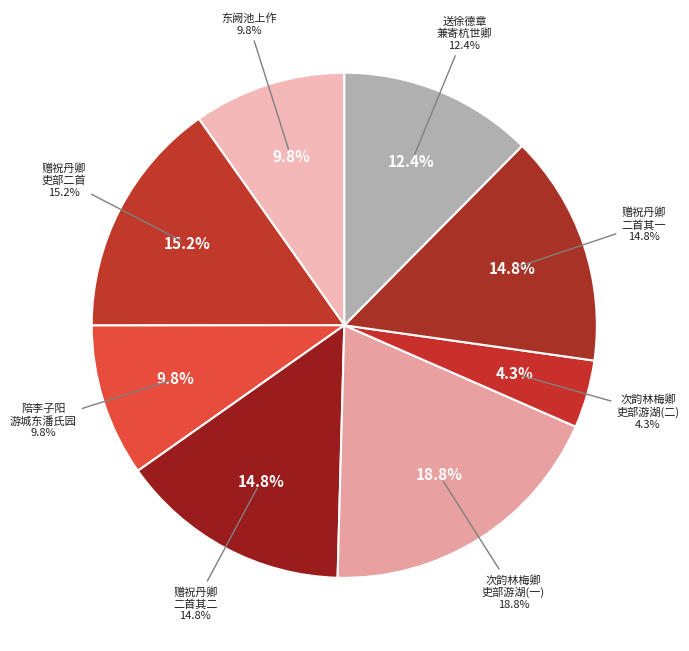

True or false: 次韵林梅卿吏部游湖 accounts for 28% of the total.

False